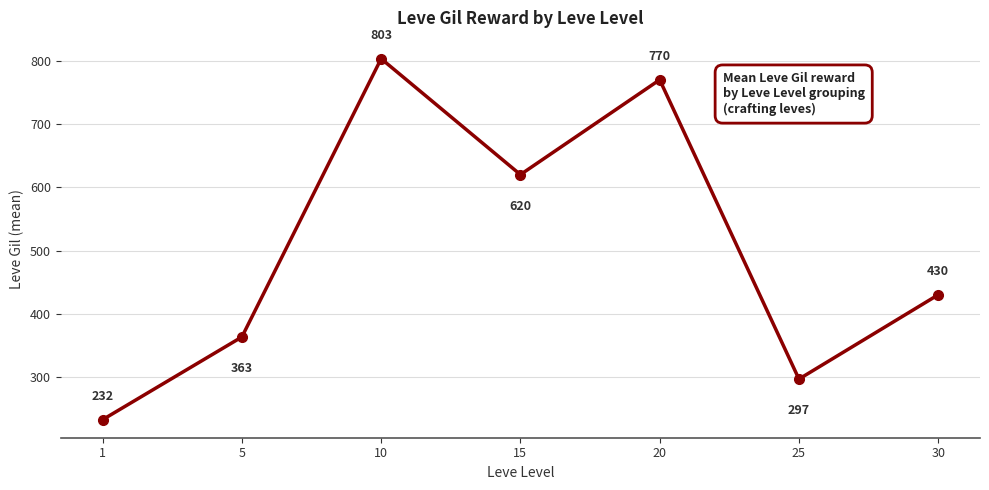

Count the number of data series in this chart.

1